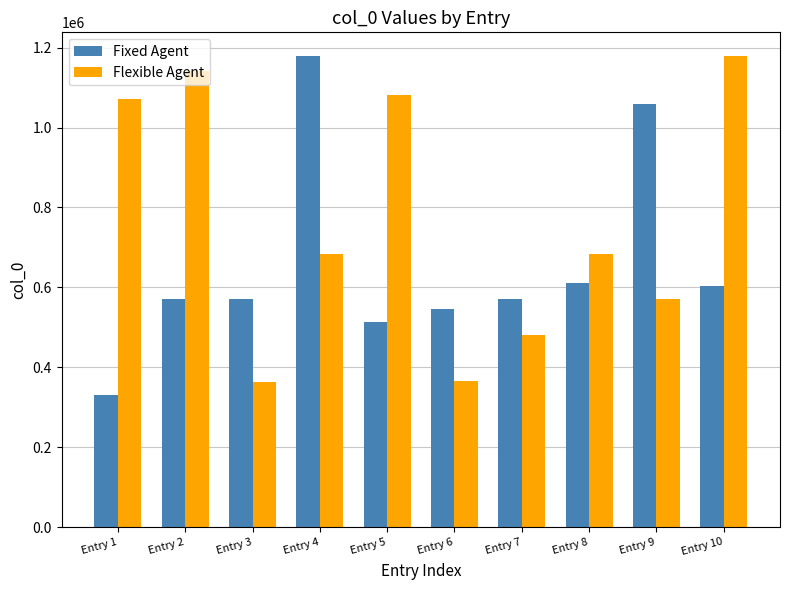

Which series has the largest total across all categories?

Flexible Agent